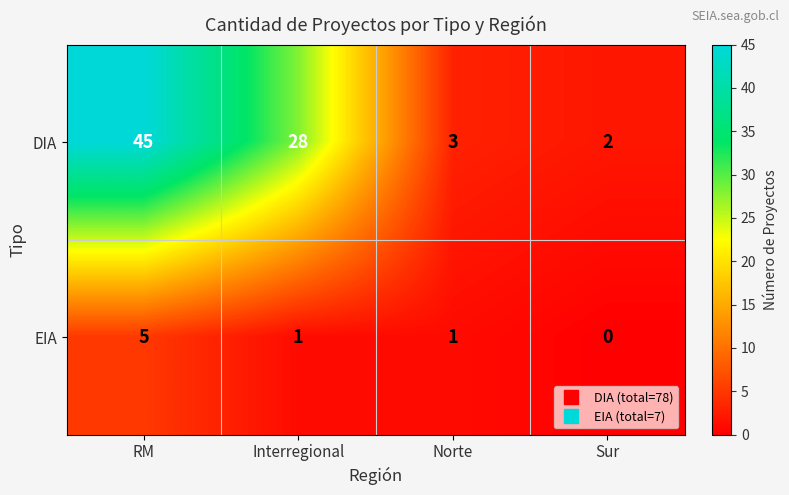

How many series are shown in this chart?

2